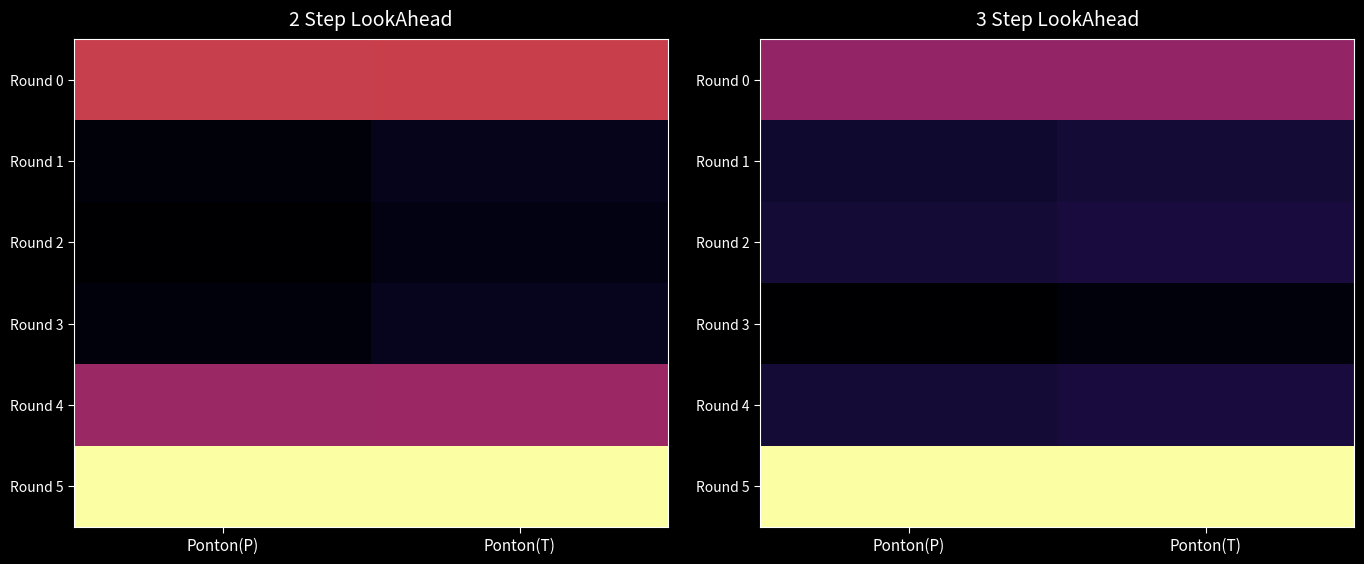

What is the spread (max minus min) of values at Ponton(T)?

5.6